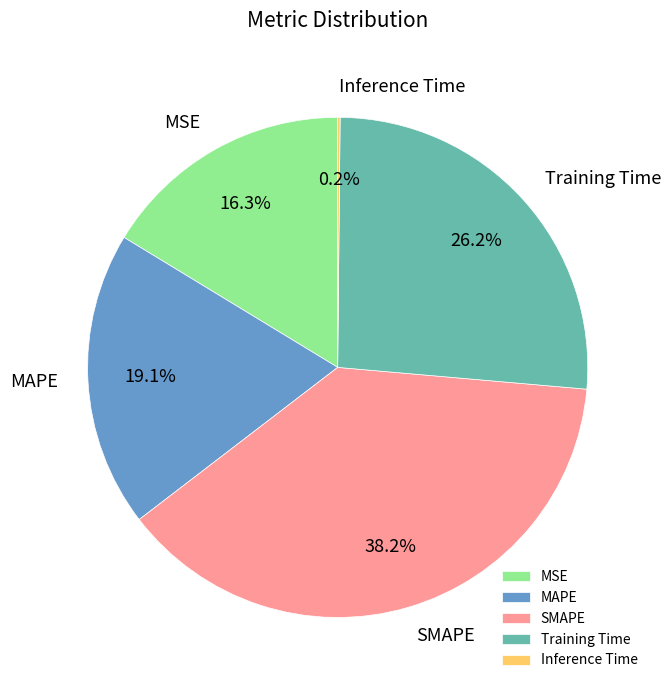

What is the largest slice in the pie chart?

SMAPE